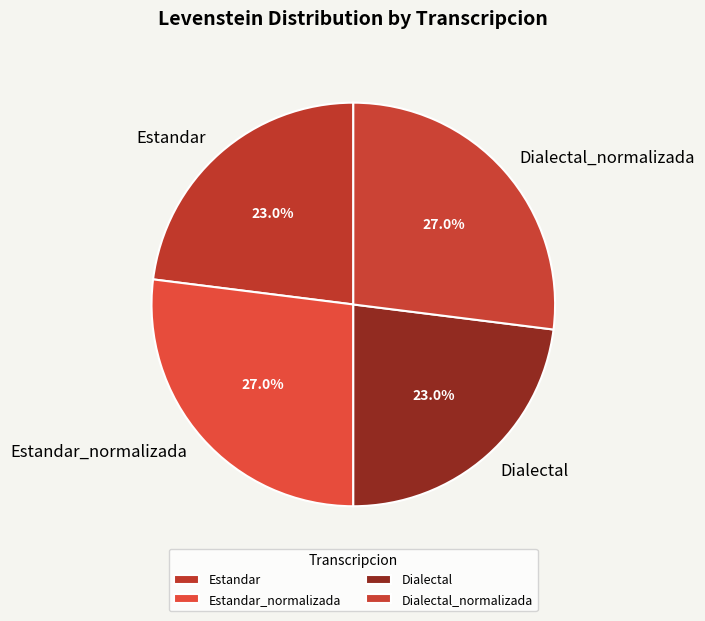

Which has a higher value, Dialectal_normalizada or Dialectal?

Dialectal_normalizada